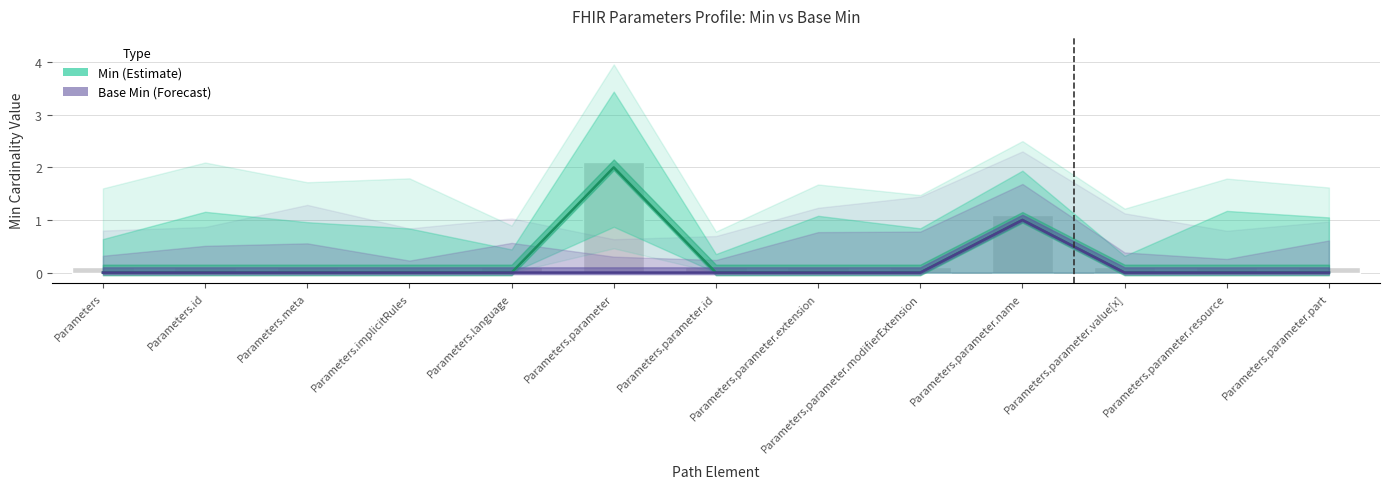

At how many categories does at least one series exceed 0?

2